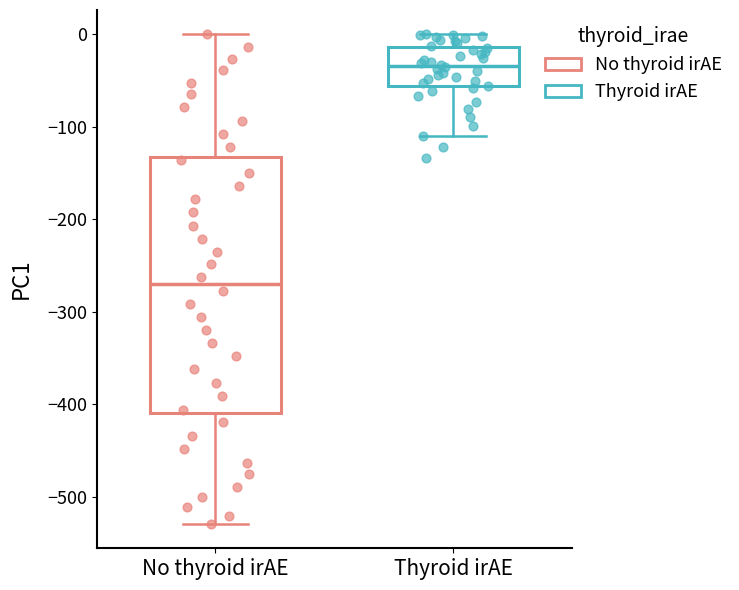

Where is the lower edge of the box for Thyroid irAE on the y-axis? The values are not printed on the chart, so give them approximately, as read against the axis.

-60